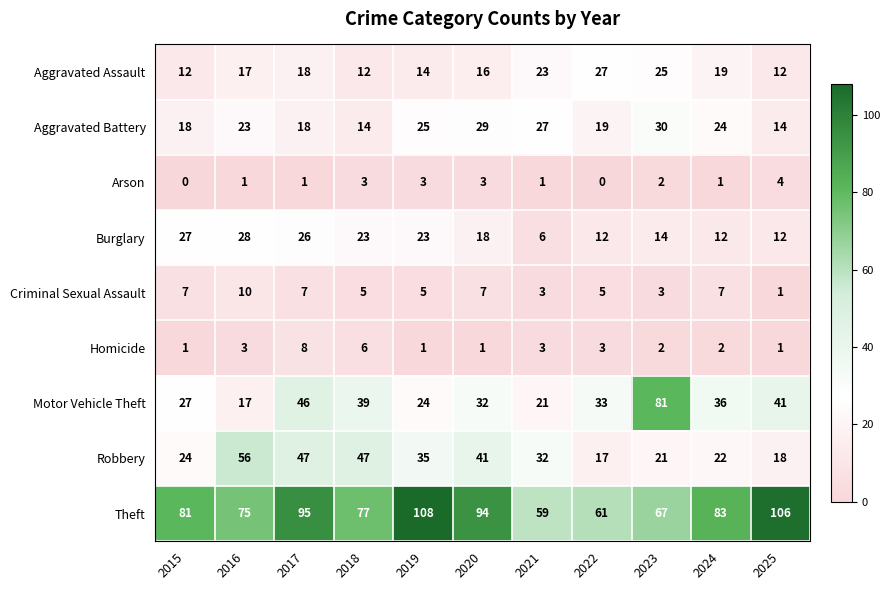

Count the number of data series in this chart.

9